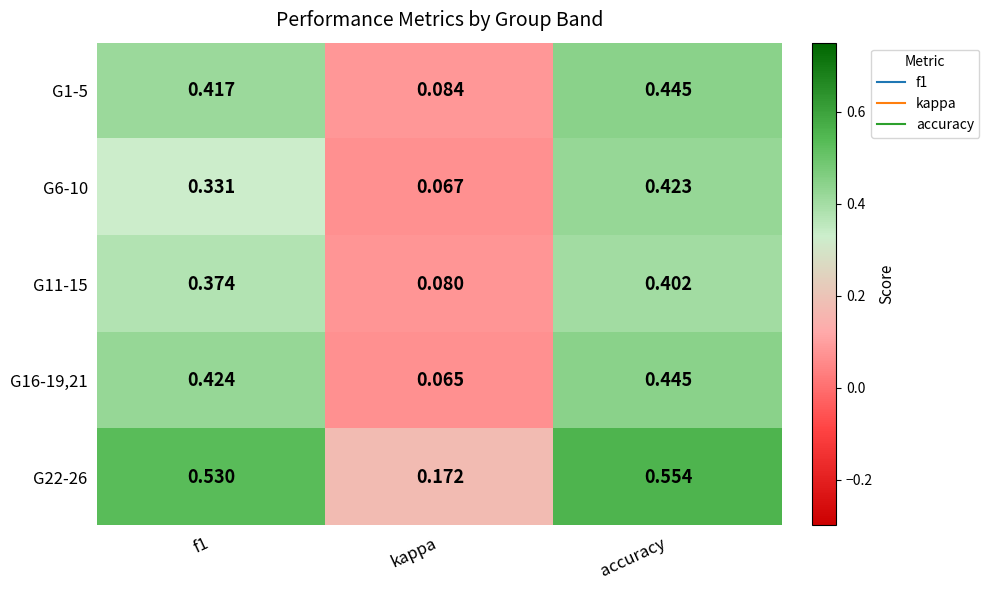

At which label is G16-19,21 closest to 0?

kappa